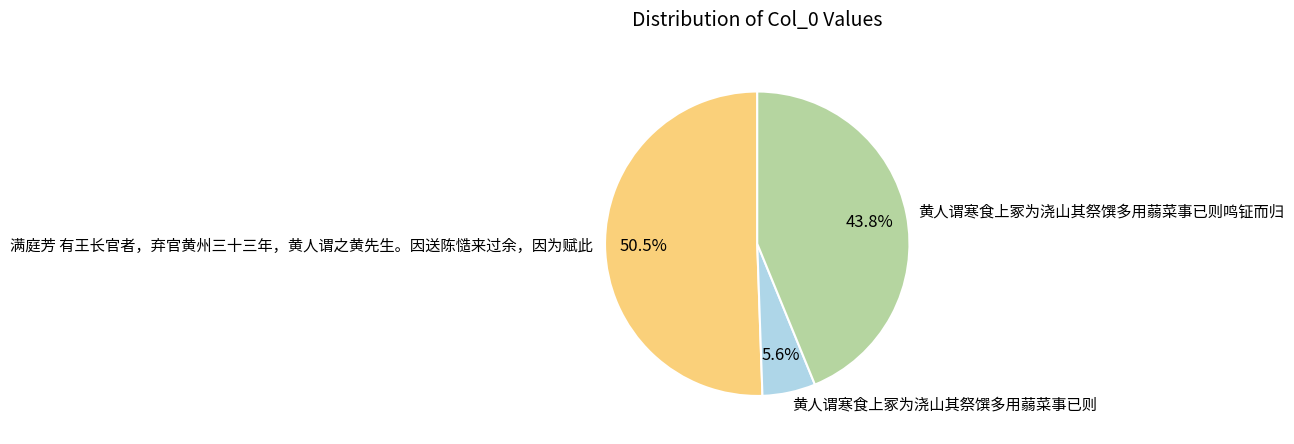

Which category has the biggest portion of the pie?

满庭芳 有王长官者，弃官黄州三十三年，黄人谓之黄先生。因送陈慥来过余，因为赋此